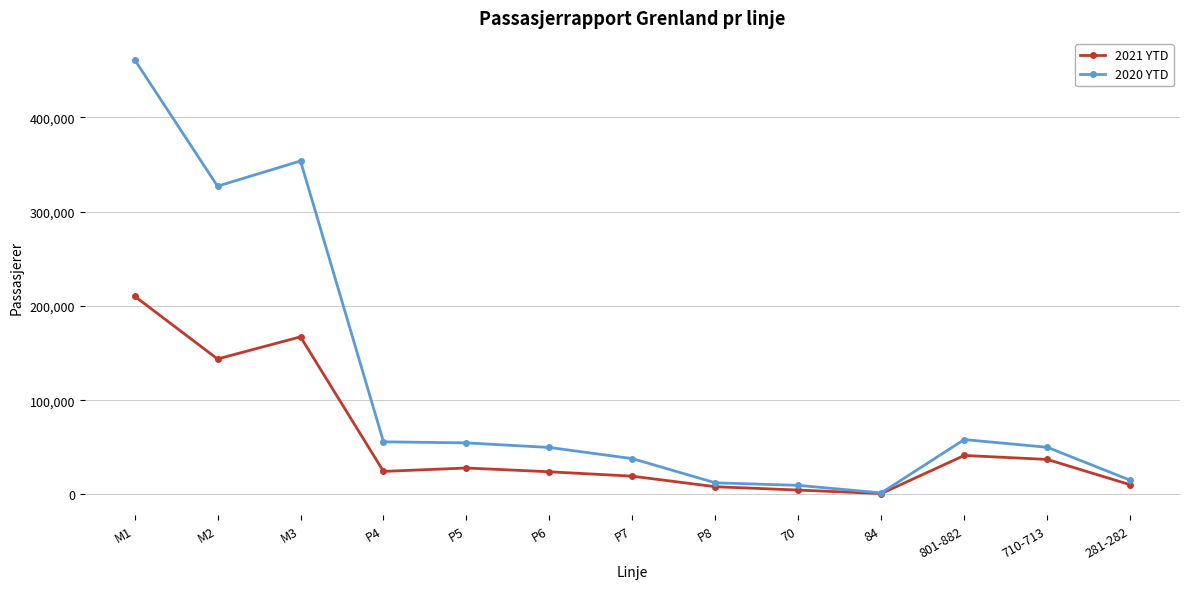

At which category does 2021 YTD reach its first local peak?

M3